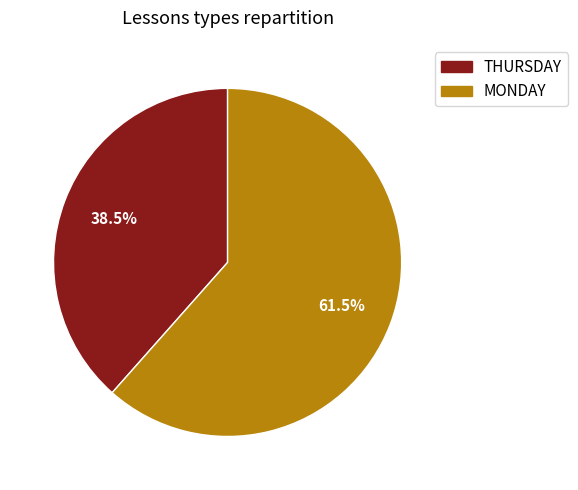

What is the largest slice in the pie chart?

MONDAY